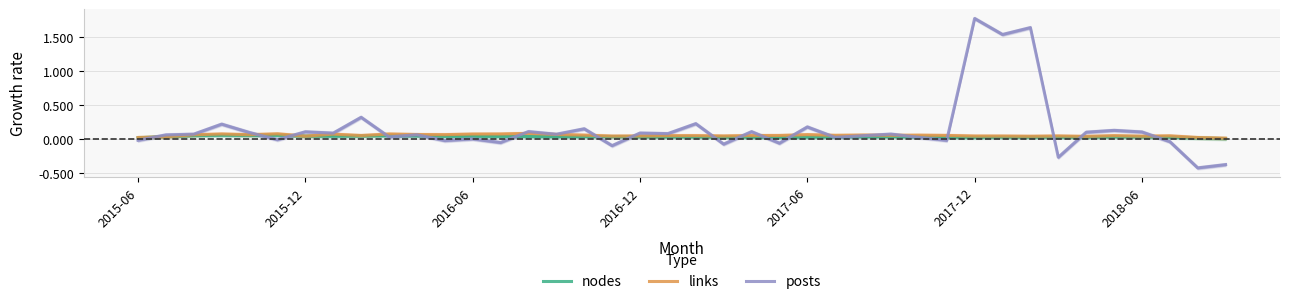

True or false: links and posts cross at least once.

True